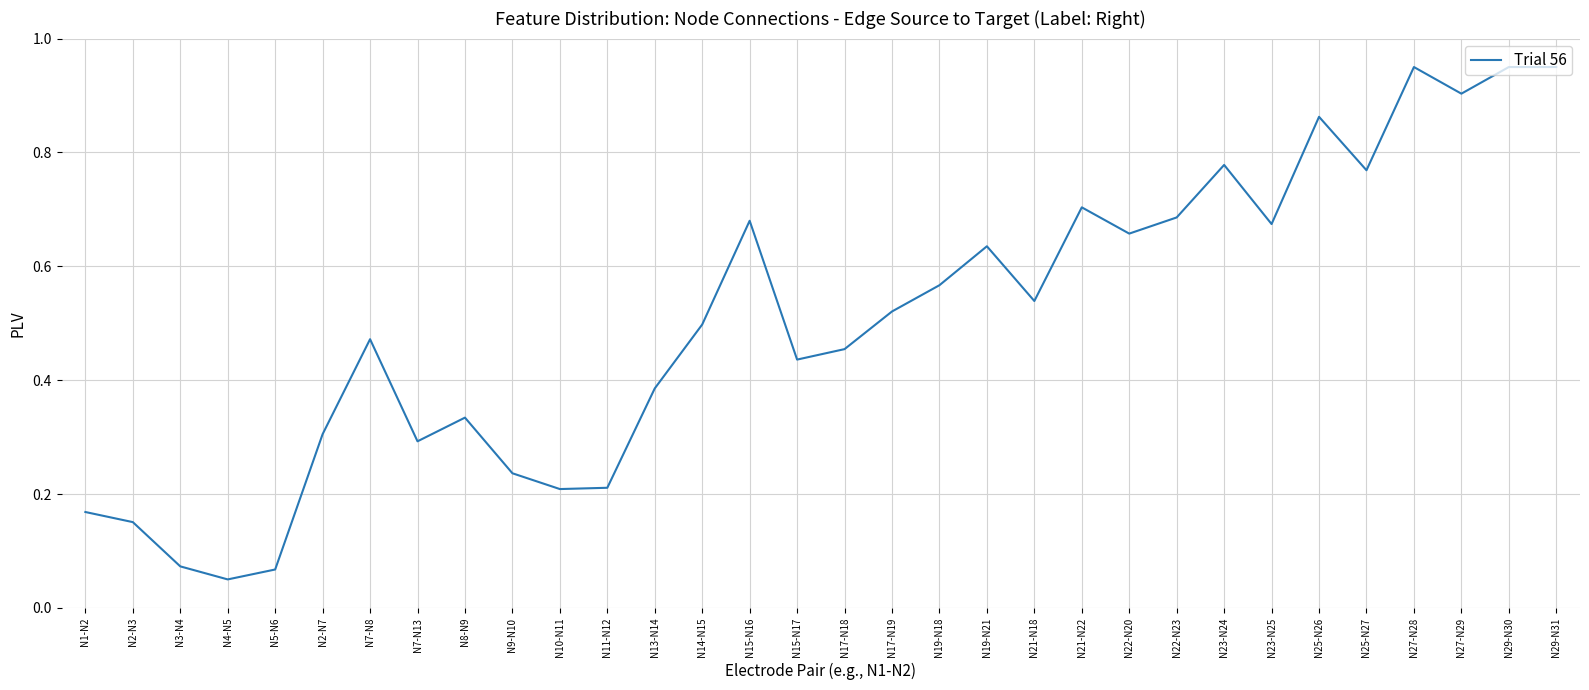

Is it true that the value at N25-N26 is 0.9?

True